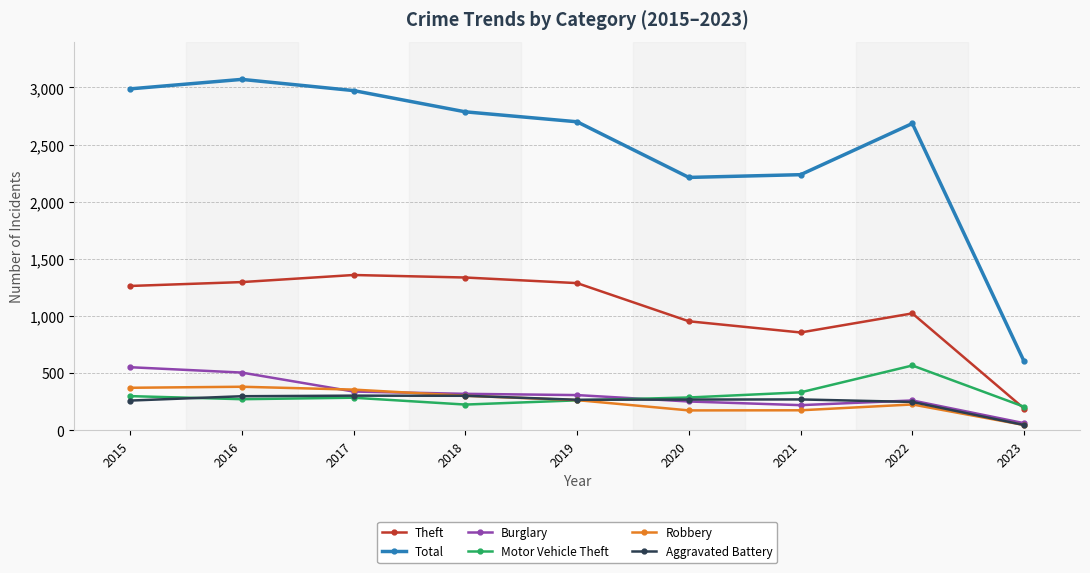

Is the value of Aggravated Battery at 2020 greater than the value of Burglary at 2017?

No